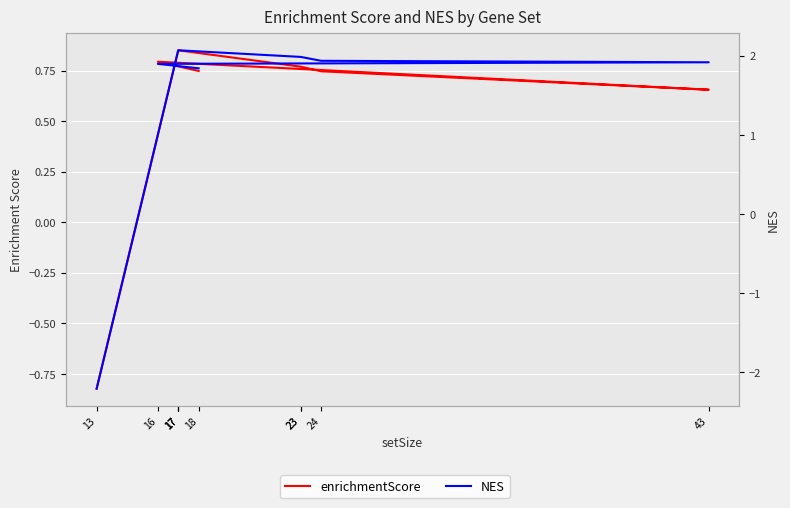

At how many categories does at least one series exceed 0?

9